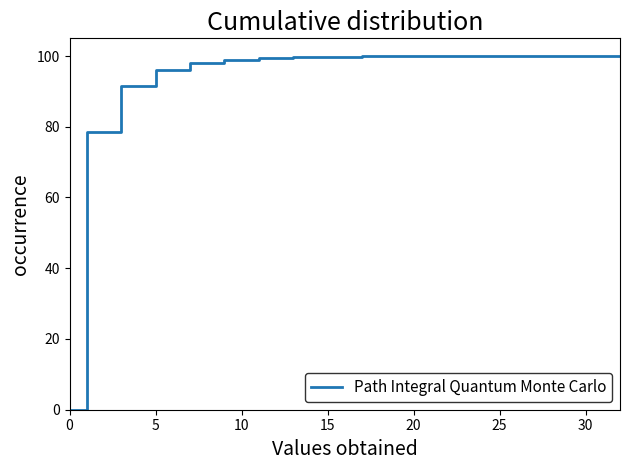

What is the difference between the maximum and minimum values?

100.0